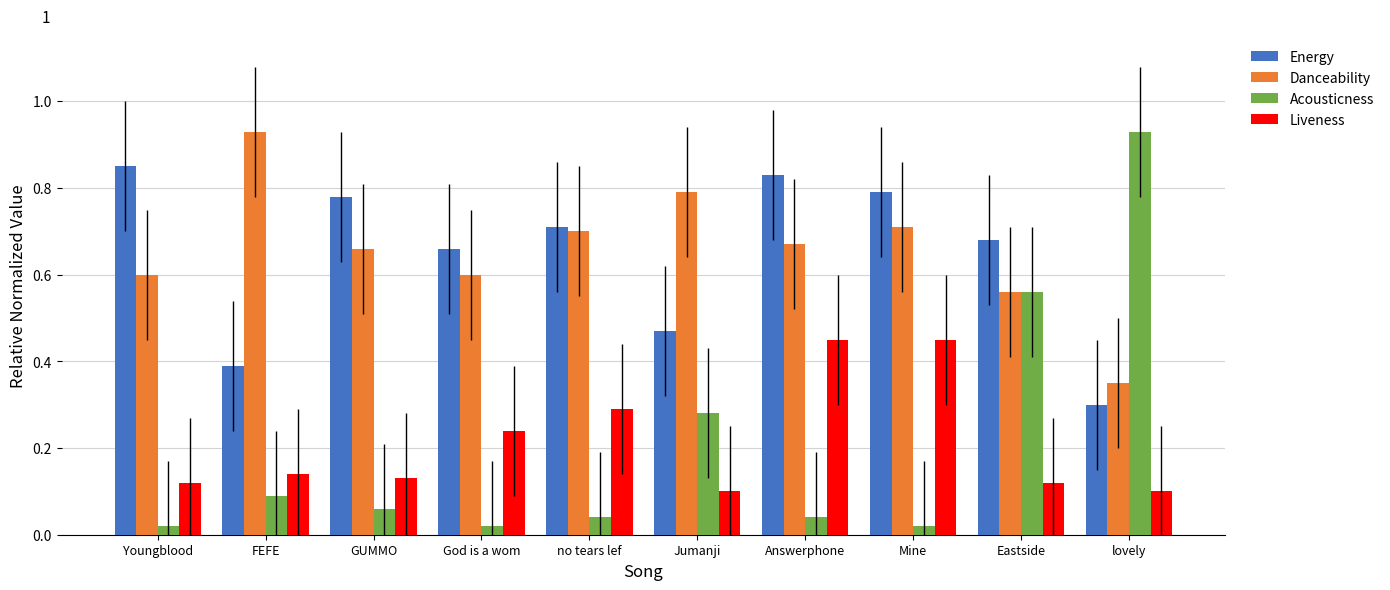

Rank the series at lovely from lowest to highest value.

Liveness, Energy, Danceability, Acousticness